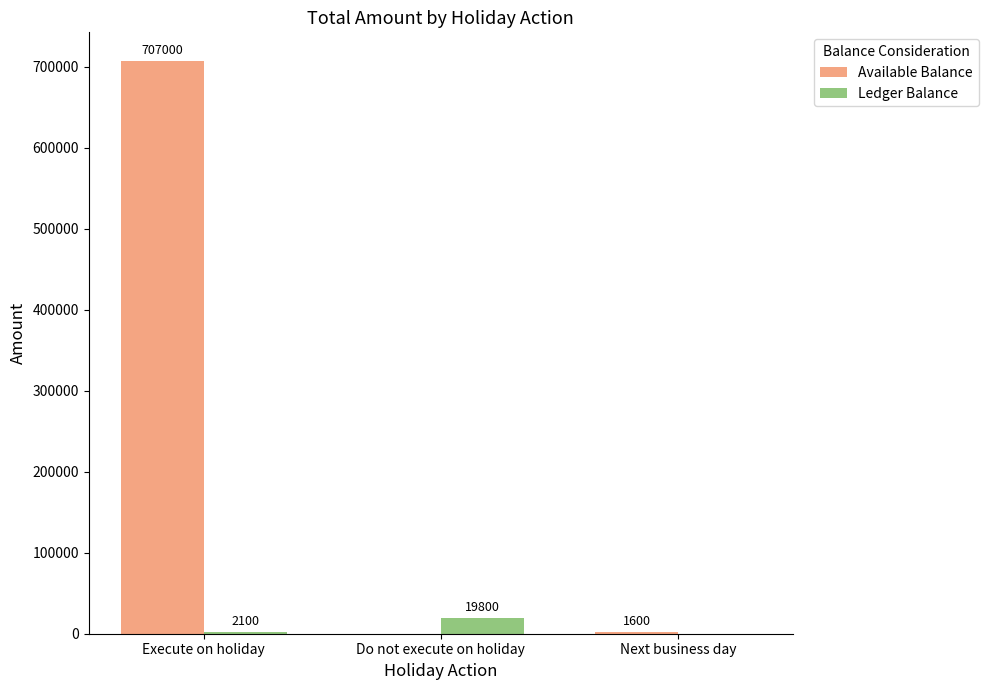

At which category is the sum across all series the highest?

Execute on holiday